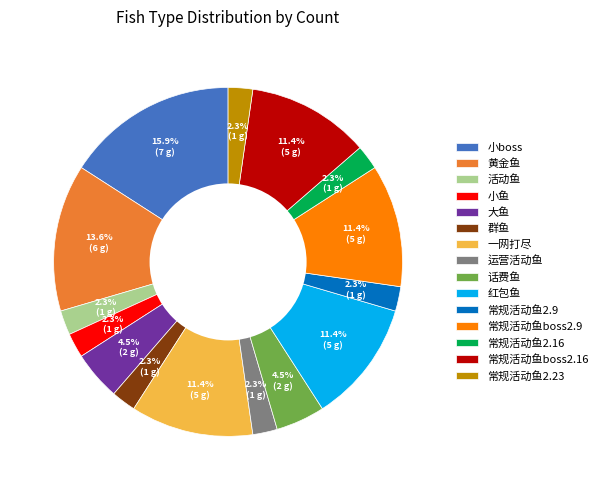

What is the largest slice in the pie chart?

小boss